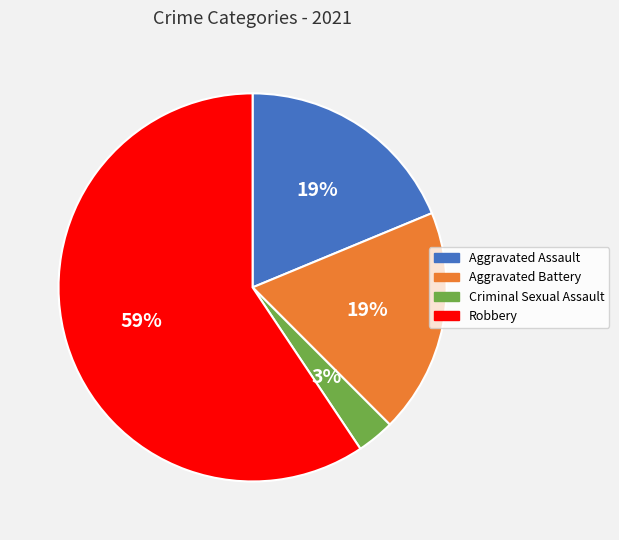

How many segments does this pie chart have?

4